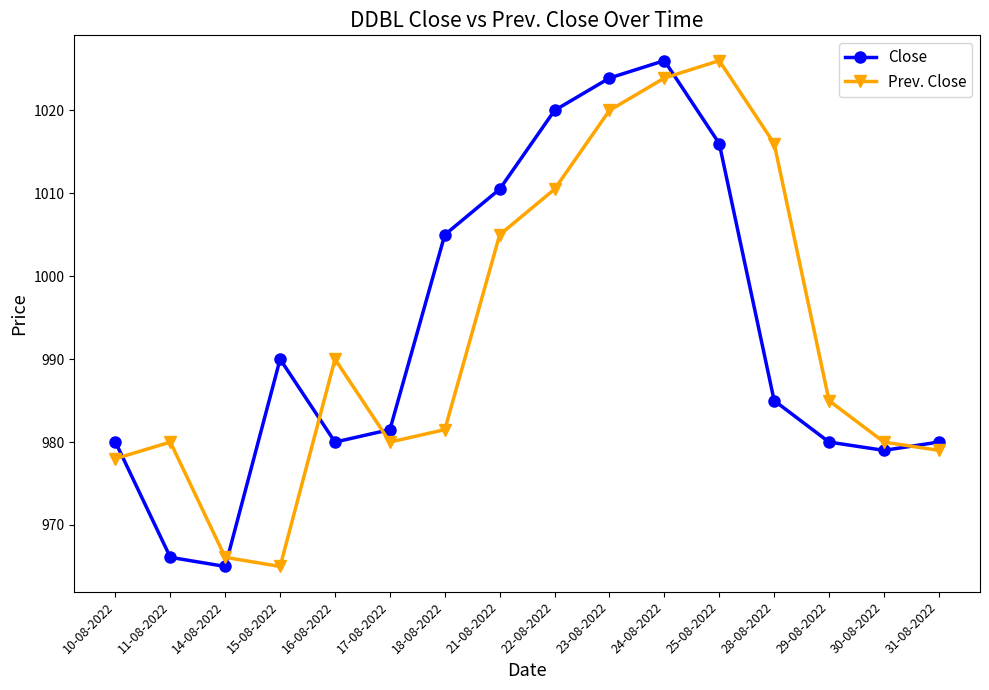

Where is Prev. Close nearest to the value 995?

16-08-2022